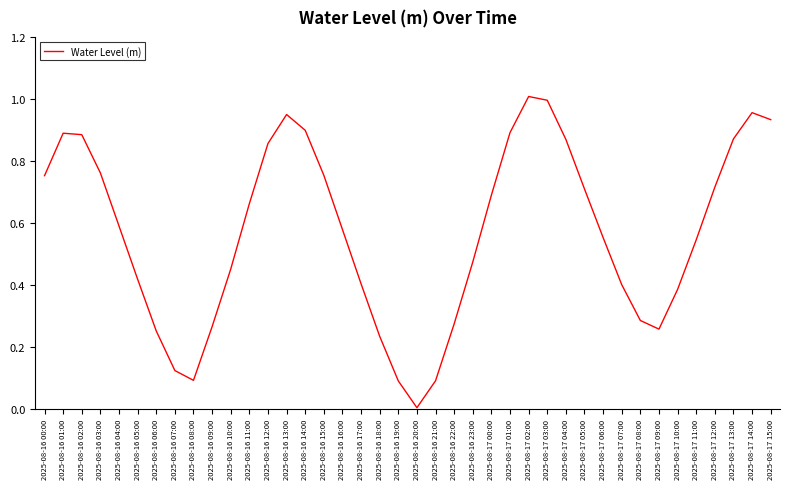

The value at 2025-08-17 05:00 is 0.7. True or false?

True